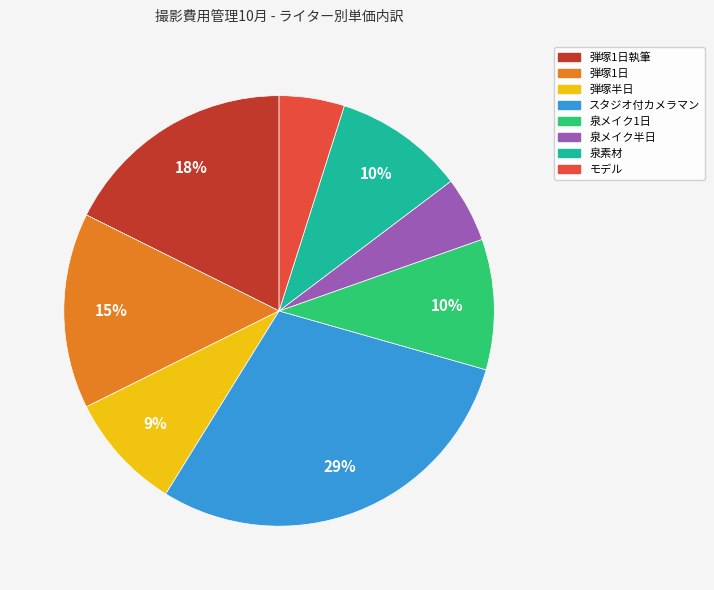

Does any single category account for the majority?

No